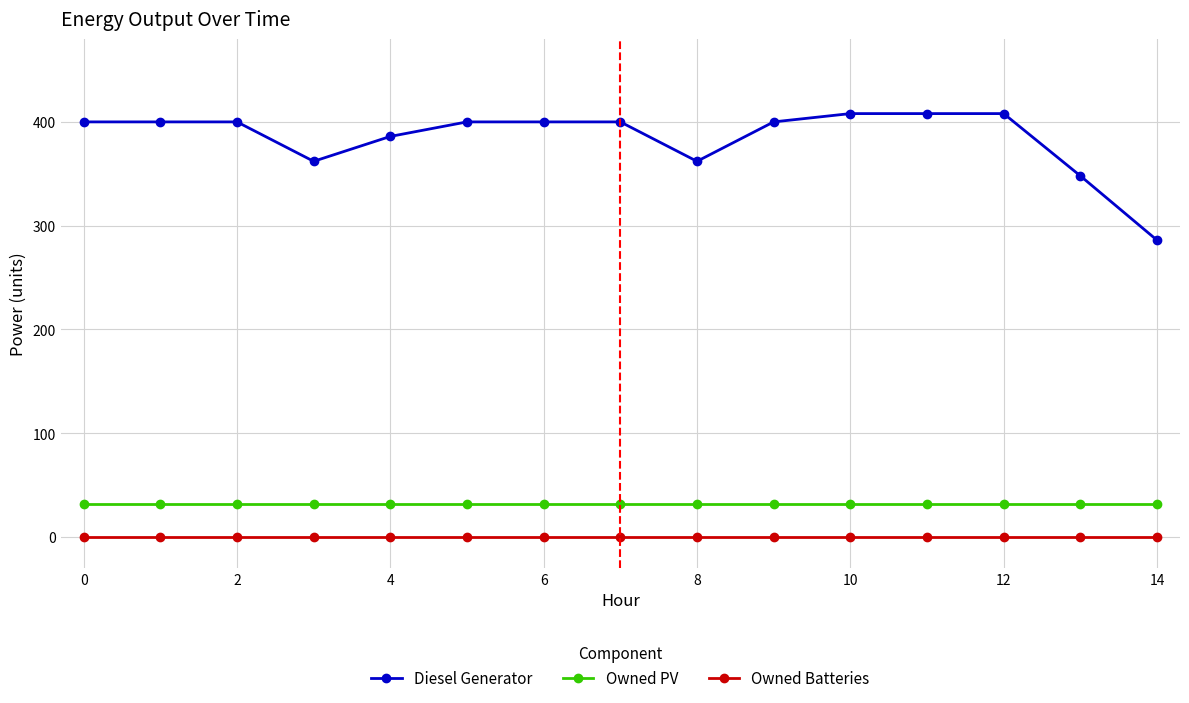

List the series in order of their peak value, lowest first.

Owned Batteries, Owned PV, Diesel Generator